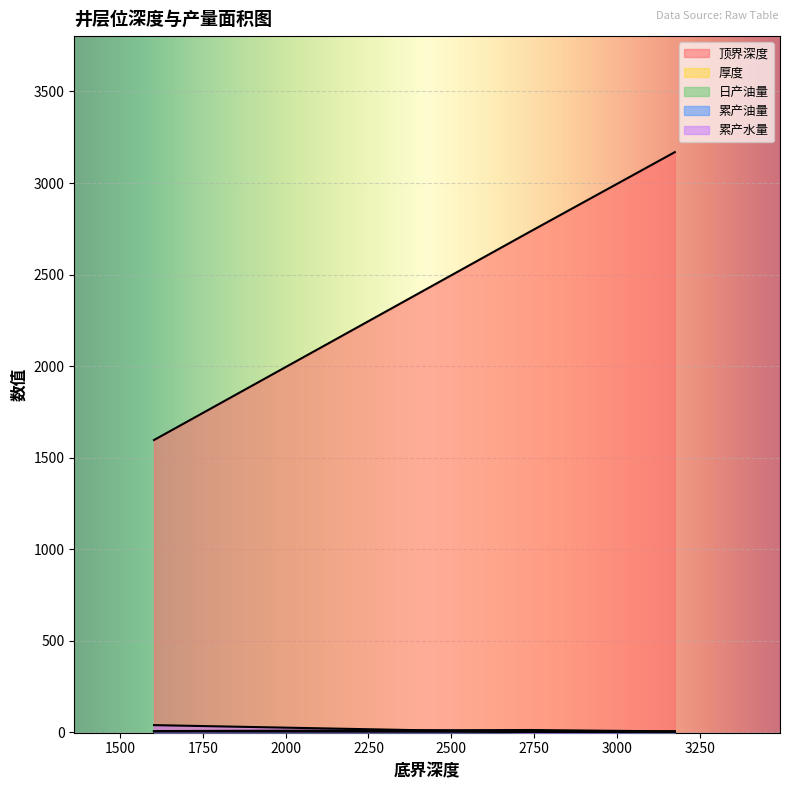

Where is 日产油量 nearest to the value 2382?

1603.0